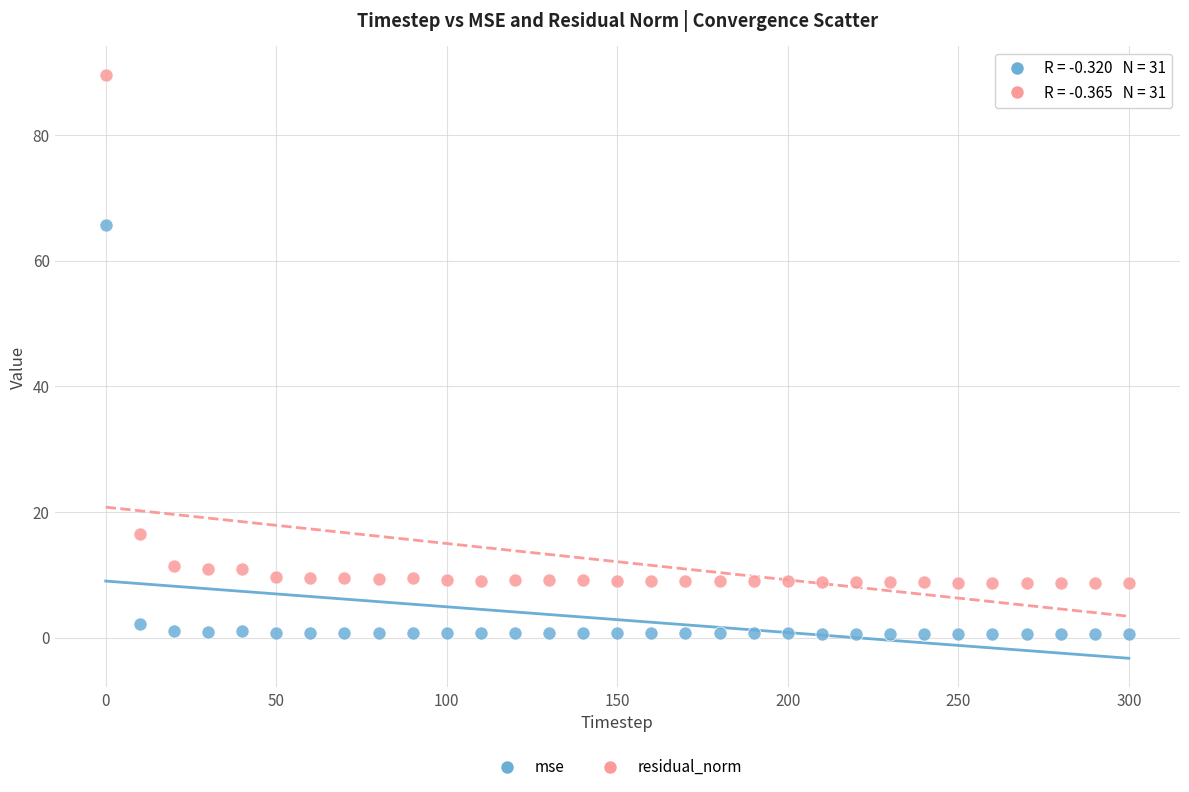

Which series reaches the maximum Y coordinate?

residual_norm